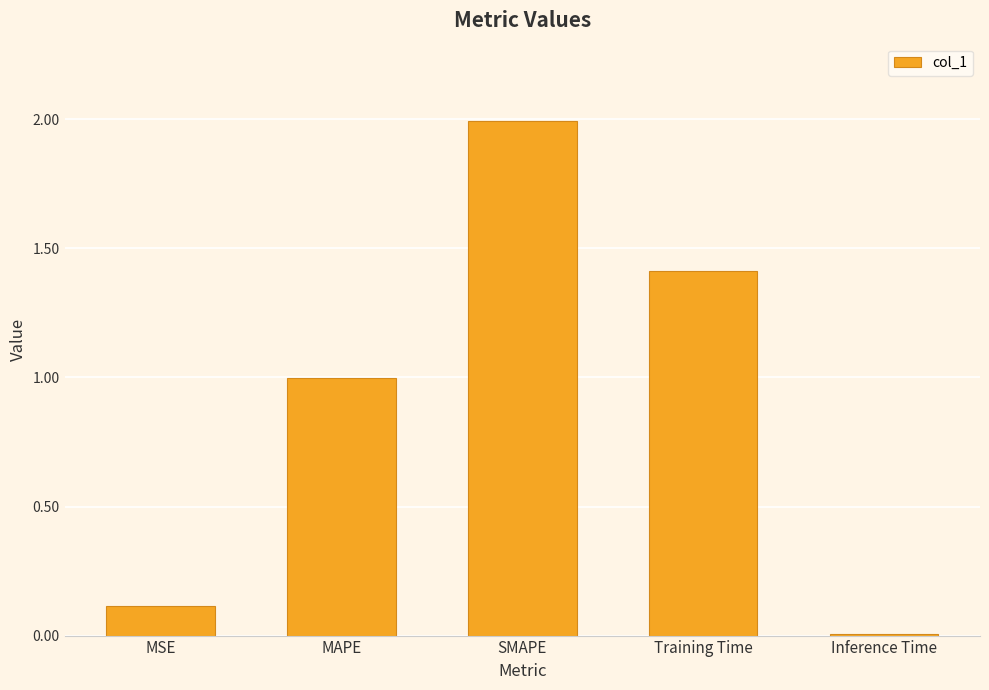

Which label corresponds to the largest value in the chart?

SMAPE